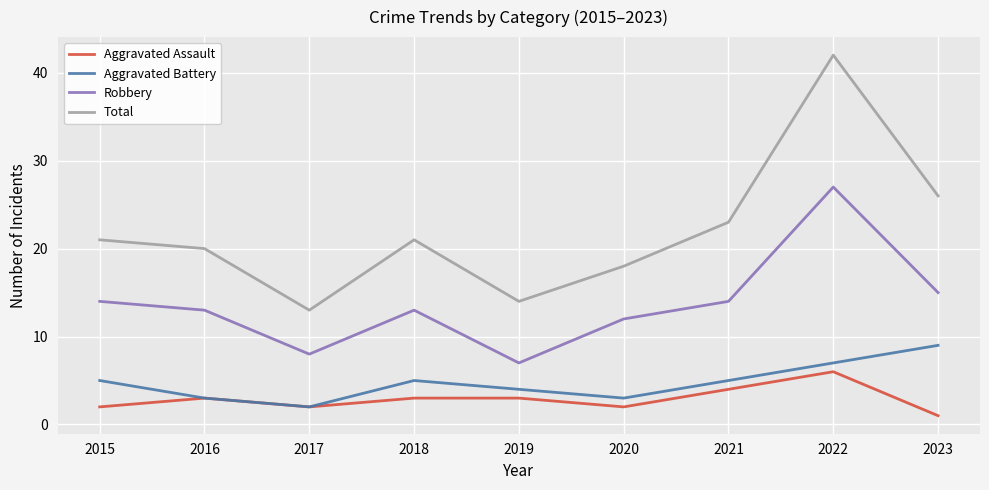

How many lines are shown in the chart?

4